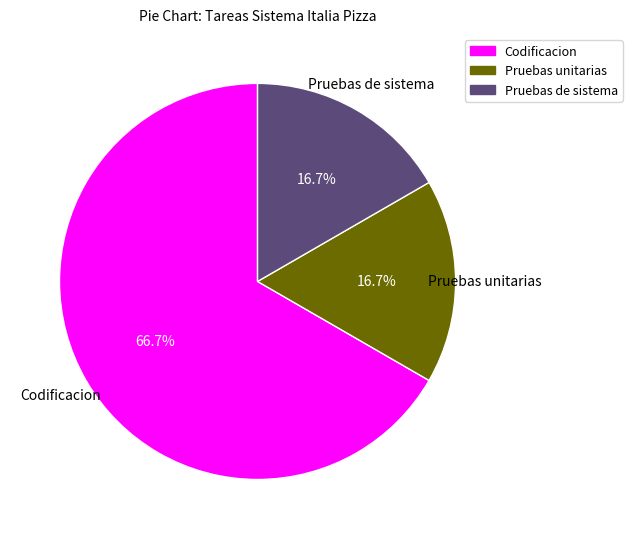

Which slice is the largest?

Codificacion